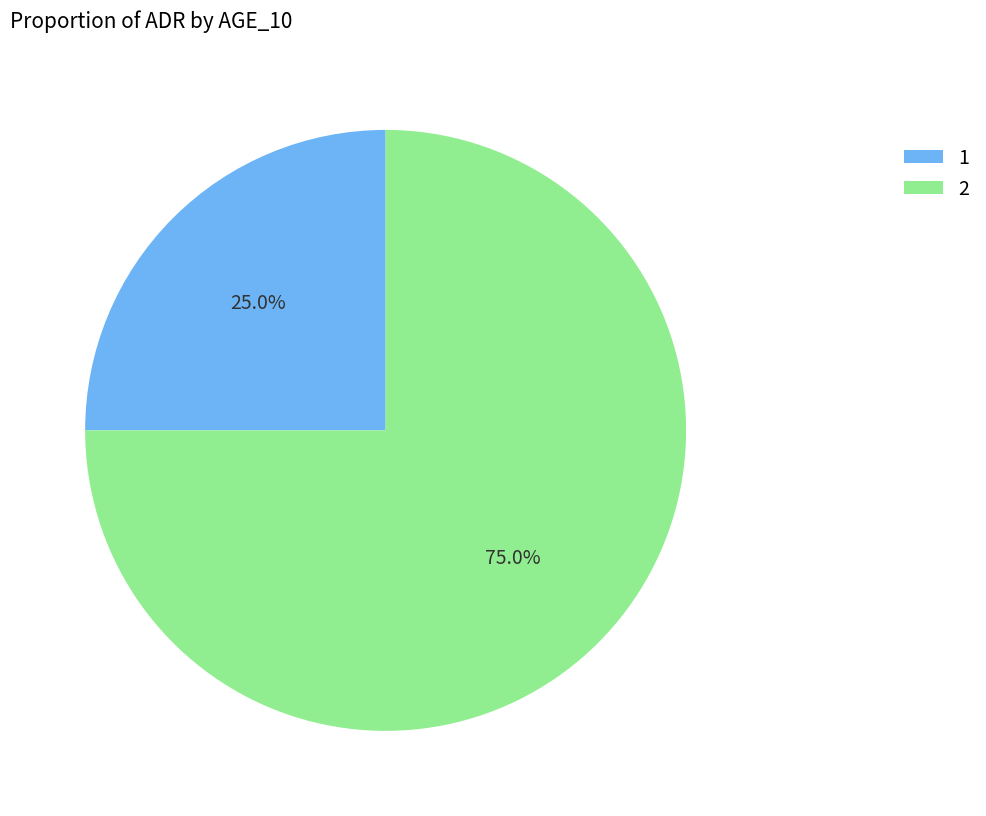

To the nearest percent, what is the average slice percentage?

50%